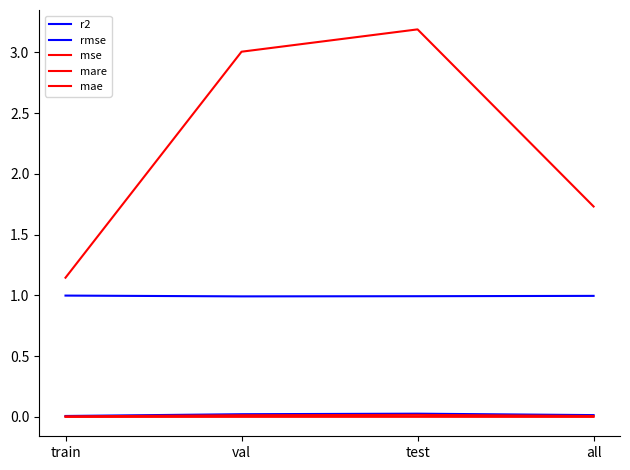

The rmse series shows 0.0 at val. True or false?

False